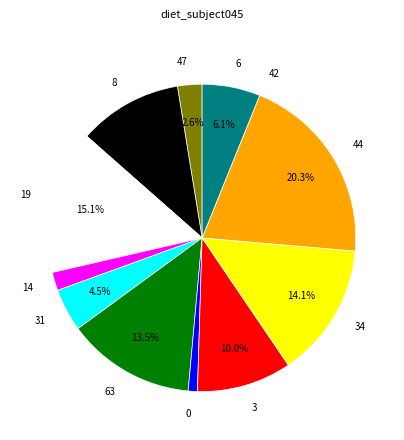

Do 63 and 0 together represent more than half of the pie?

No